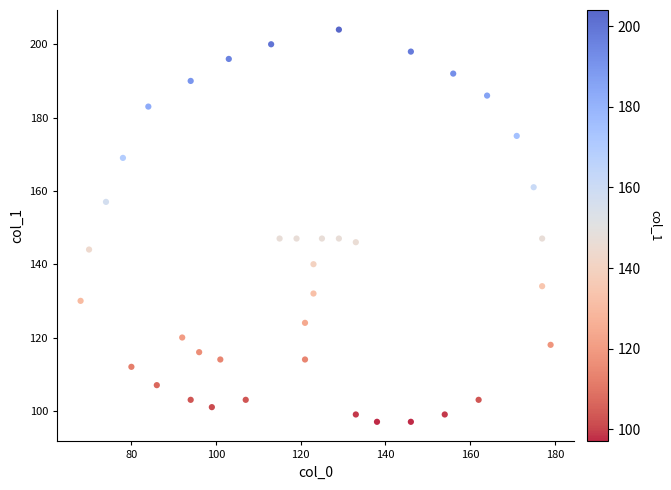

What is the range of X values (max minus min)?

111